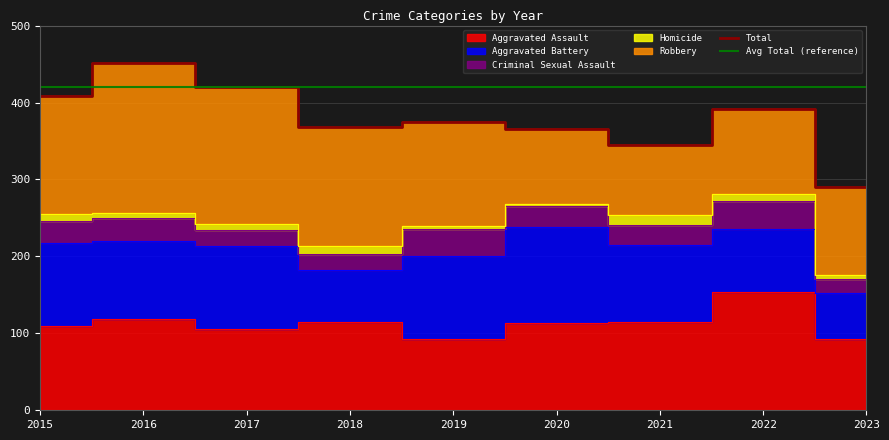

What is the value of the Homicide point at the 3rd from the left?

8